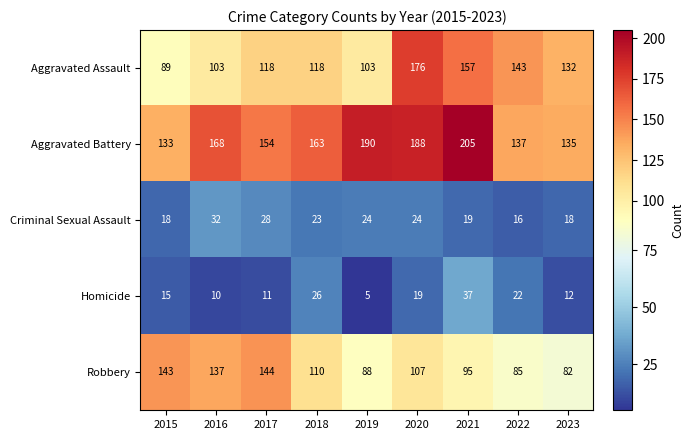

How many data points does each series have?

9